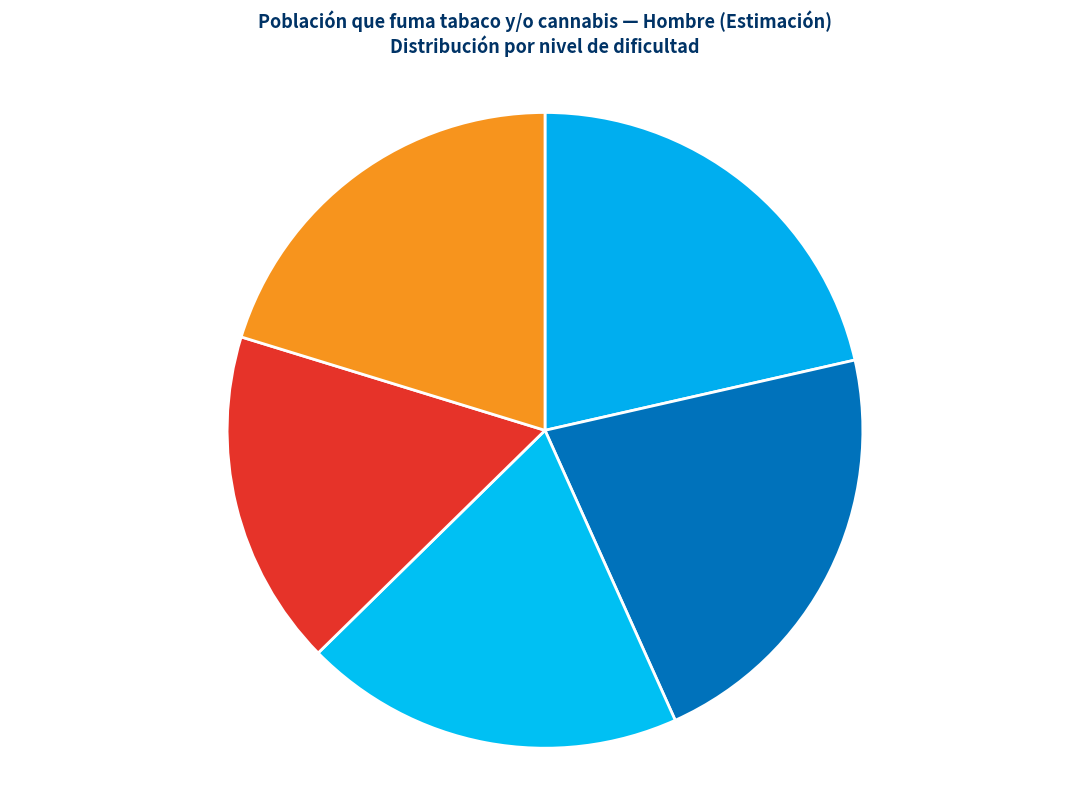

Is Con facilidad the majority of the pie?

No